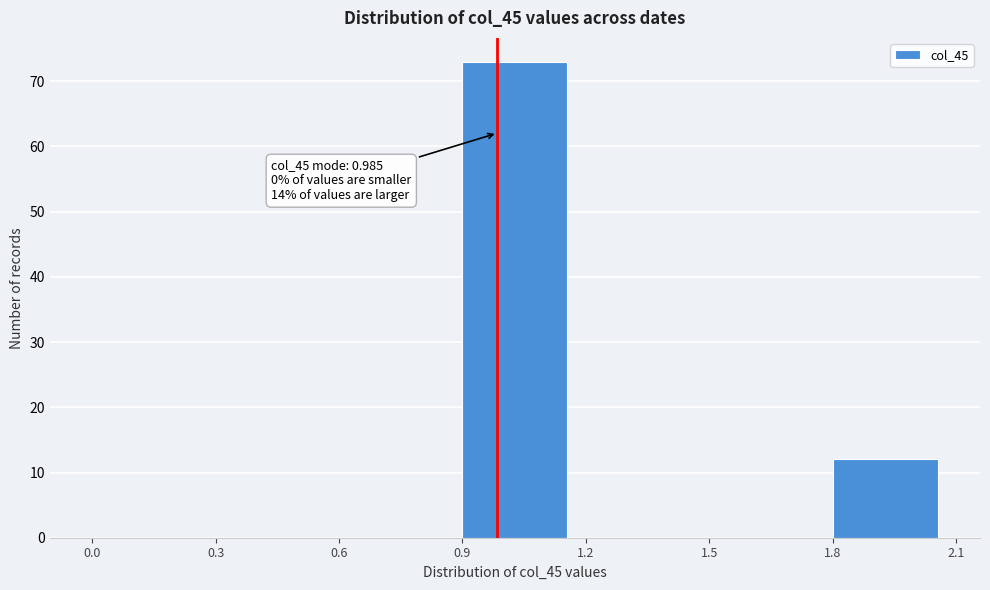

Which range on the x-axis has the tallest bar?

0.9 to 1.2